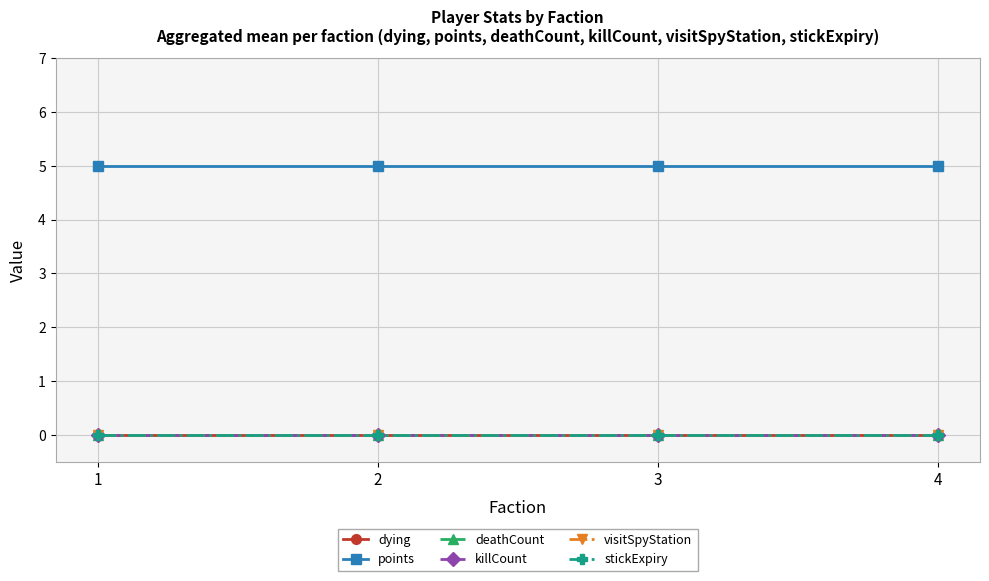

What is the difference between the highest and lowest values at 1?

5